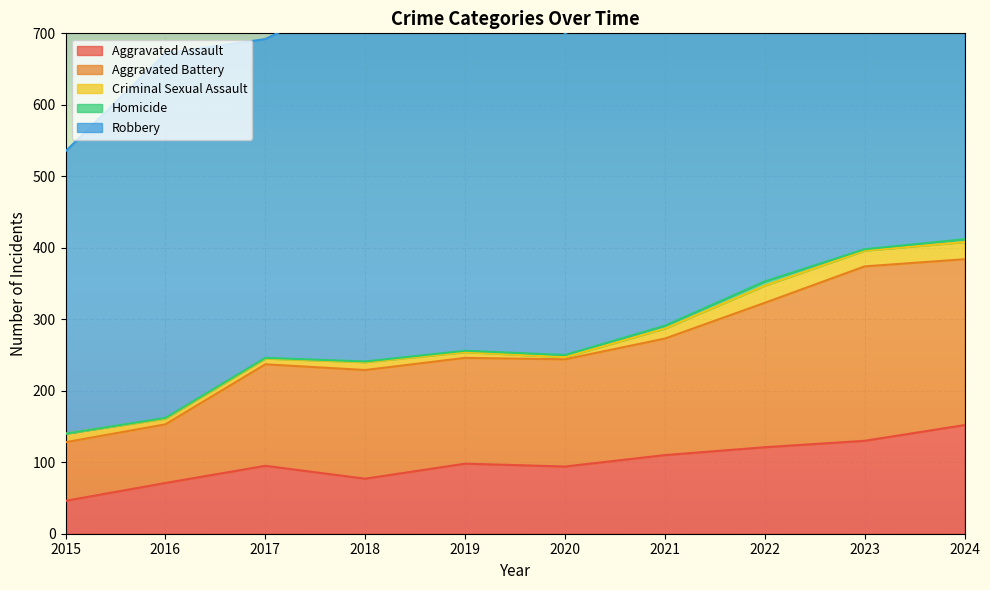

At which category does the chart reach its peak across all series?

2019